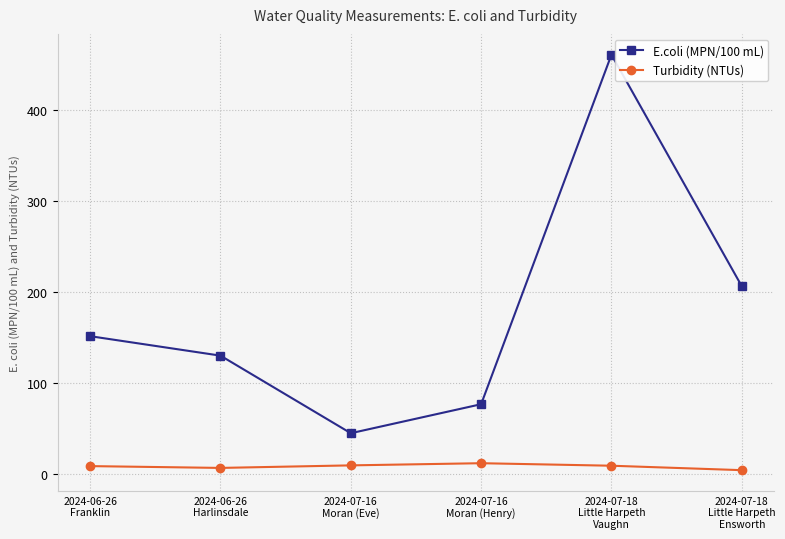

What is the sum of the E.coli (MPN/100 mL) values at 2024-07-18
Little Harpeth
Vaughn and 2024-06-26
Franklin?

612.6